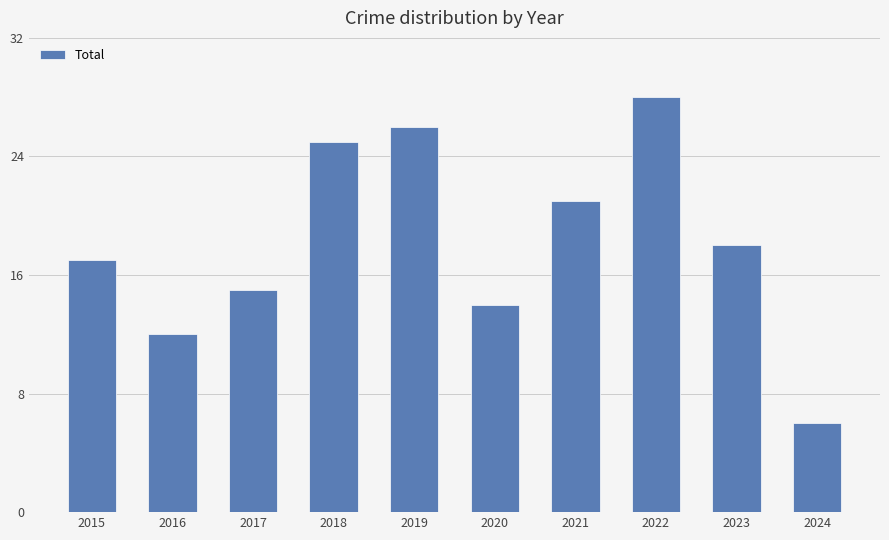

What is the change in value from 2015 to 2021?

+4